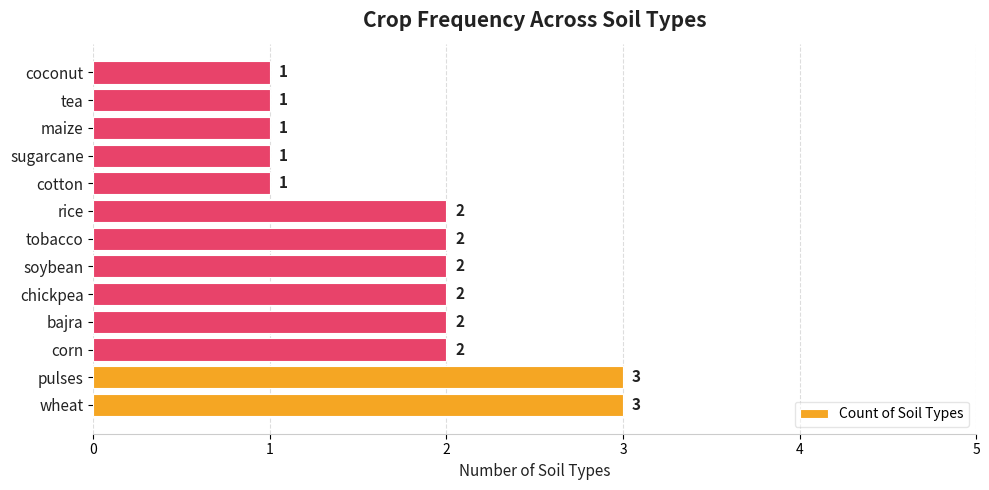

Reading top to bottom, extract all data points from this chart.

coconut=1	tea=1	maize=1	sugarcane=1	cotton=1	rice=2	tobacco=2	soybean=2	chickpea=2	bajra=2	corn=2	pulses=3	wheat=3